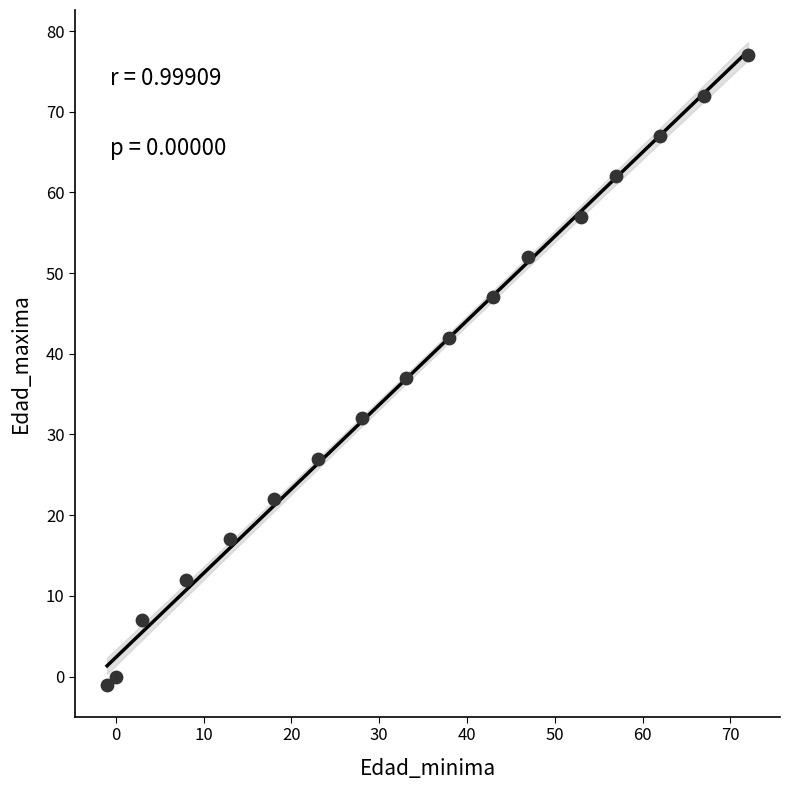

What Y value in the scatter plot is closest to 38?

37